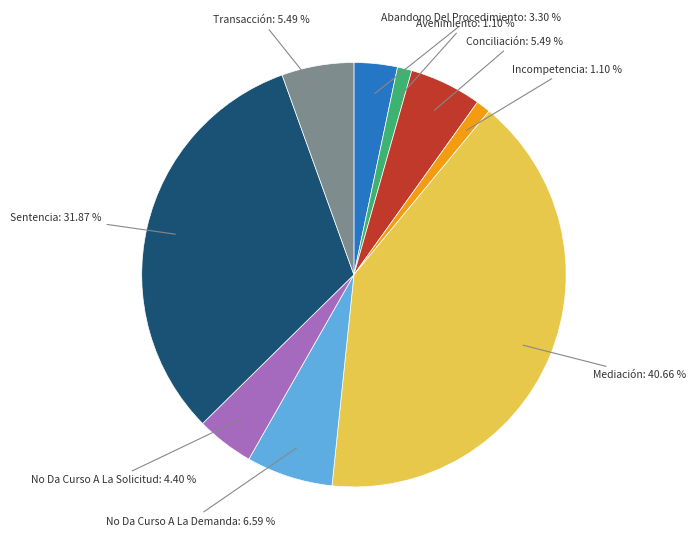

Do Transacción and Mediación together represent more than half of the pie?

No